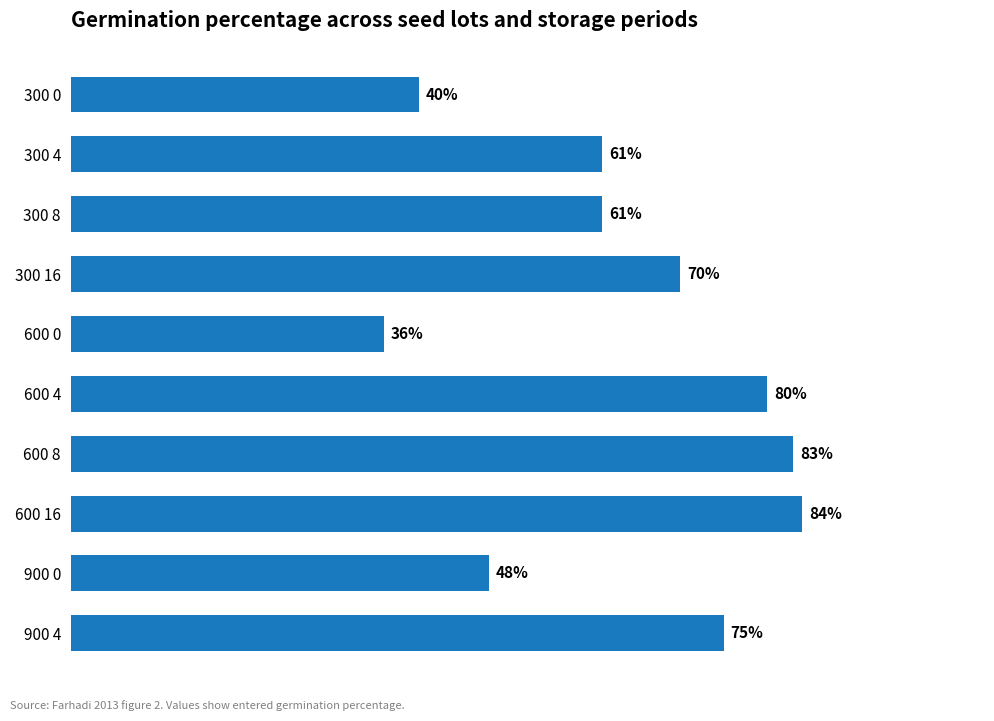

Which has a higher value, 300 0 or 900 4?

900 4